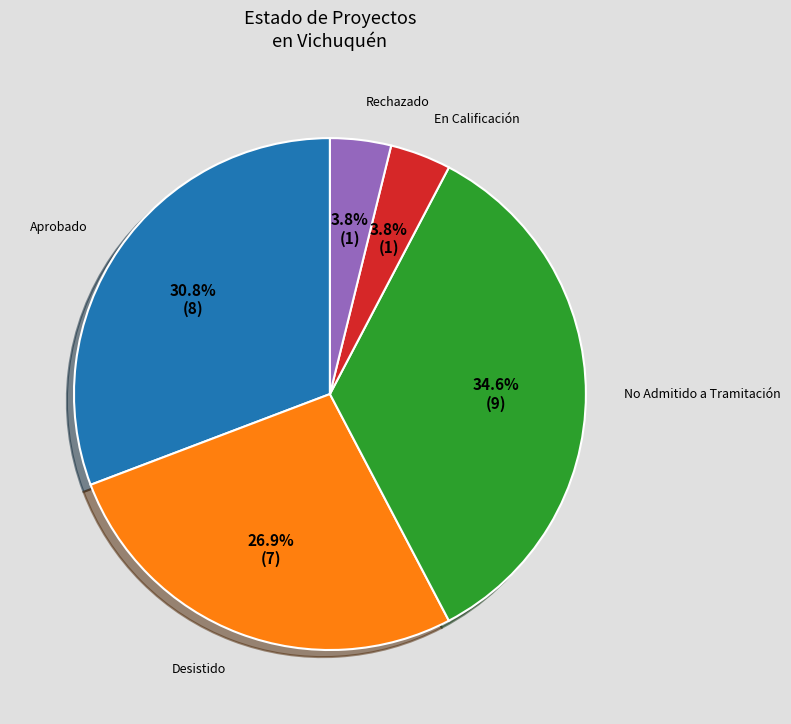

Is there any slice that represents more than half of the pie?

No